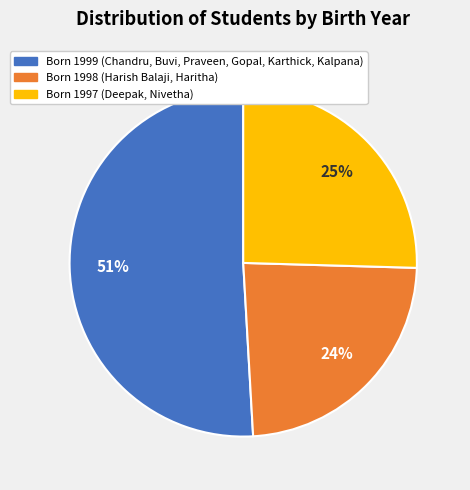

How many segments does this pie chart have?

3